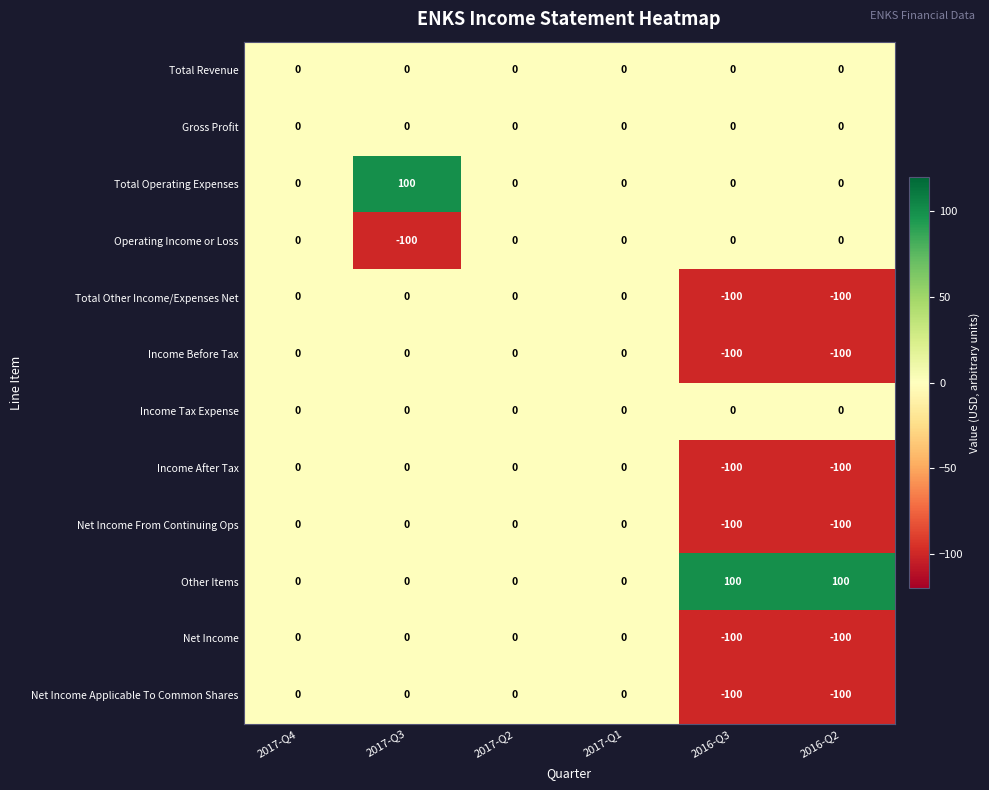

What is the greatest value displayed?

100